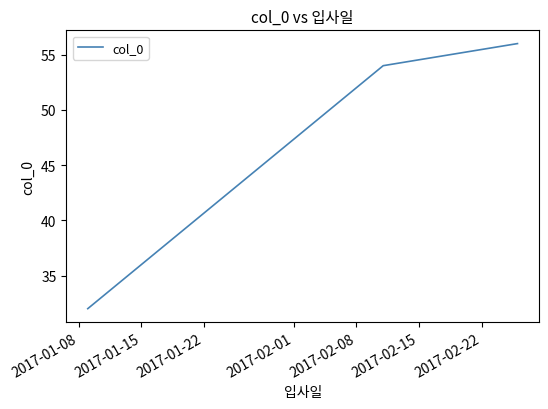

What is the smallest value displayed?

32